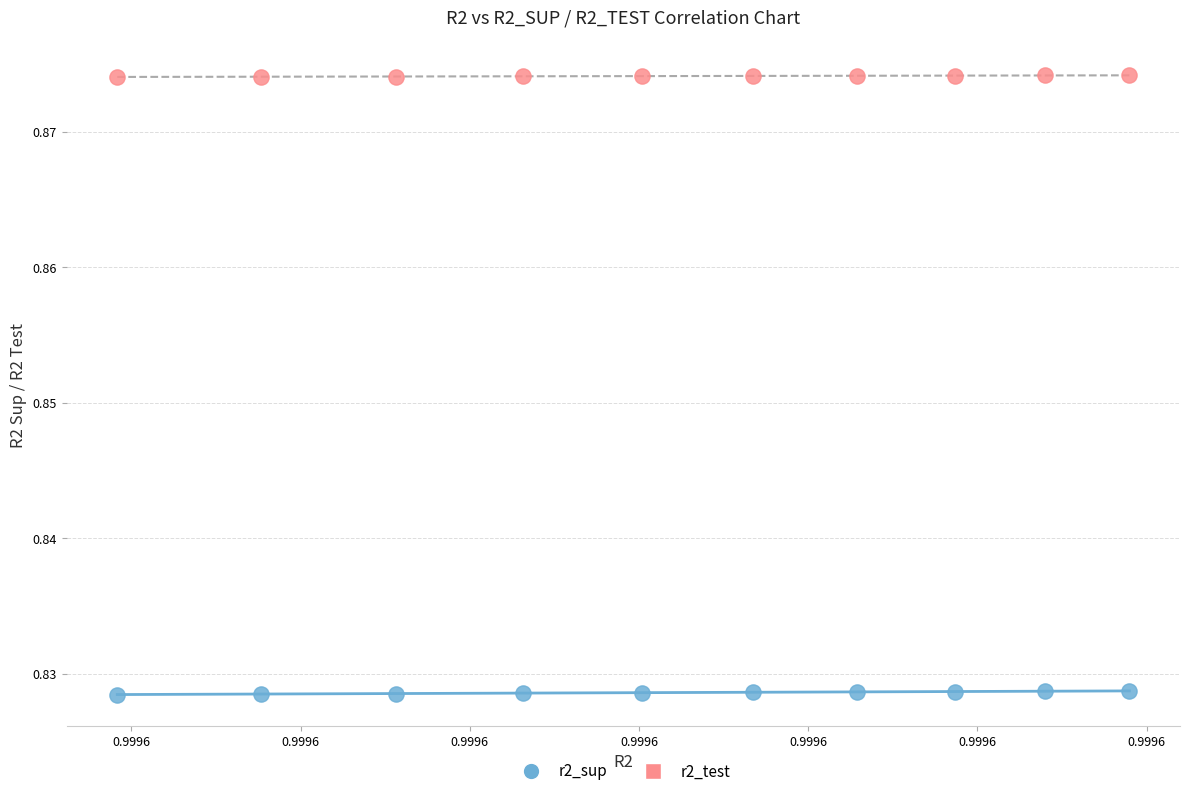

Which series reaches the minimum Y coordinate?

r2_sup